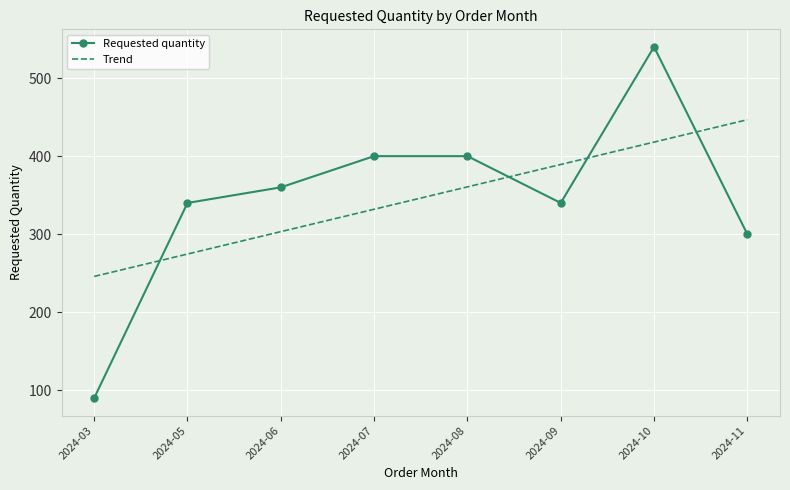

Reading left to right, transcribe all the data shown in this chart.

Requested quantity: 2024-03=90.0	2024-05=340.0	2024-06=360.0	2024-07=400.0	2024-08=400.0	2024-09=340.0	2024-10=540.0	2024-11=300.0
Trend: 2024-03=245.8	2024-05=274.5	2024-06=303.2	2024-07=331.9	2024-08=360.6	2024-09=389.3	2024-10=418.0	2024-11=446.7